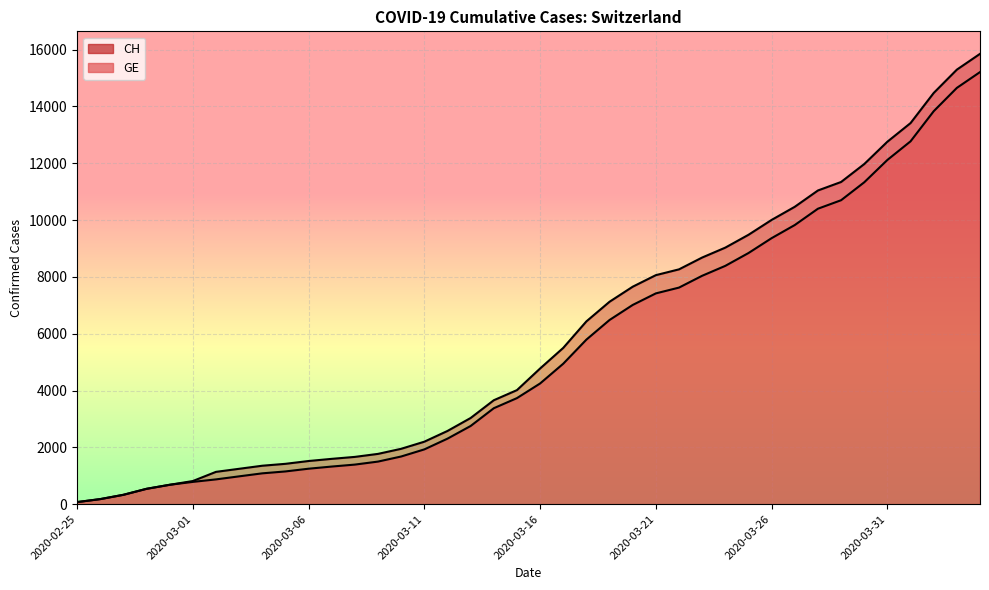

Is it true that GE equals 10698 at 2020-03-29?

True